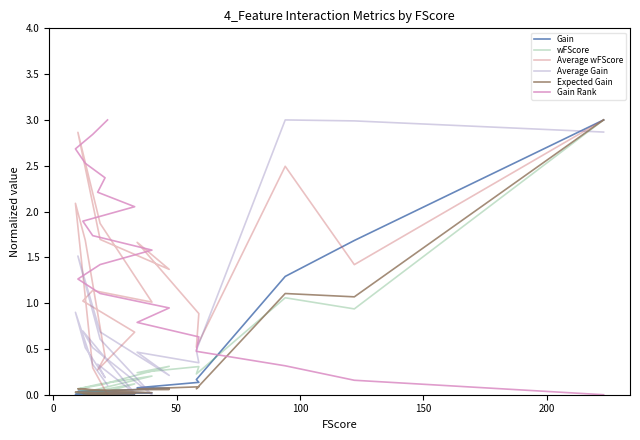

What is the total value across all series at 0?

8.3